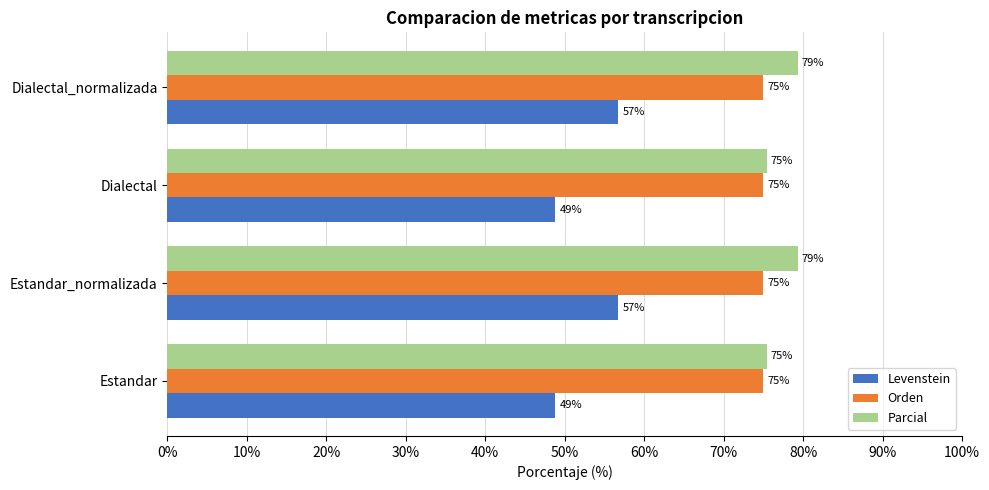

What is the sum of all Orden values?

300.0